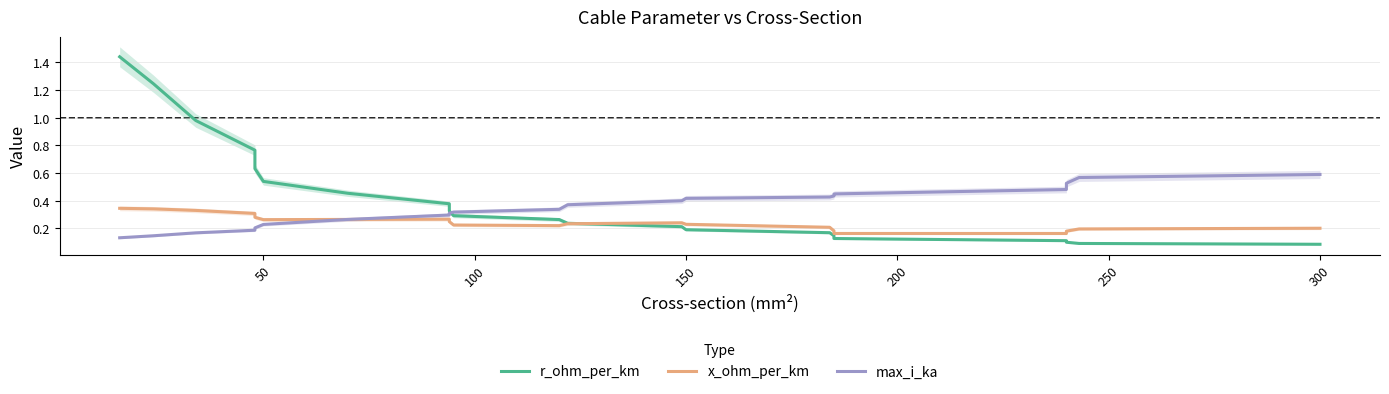

What is the average value of the x_ohm_per_km series?

0.2